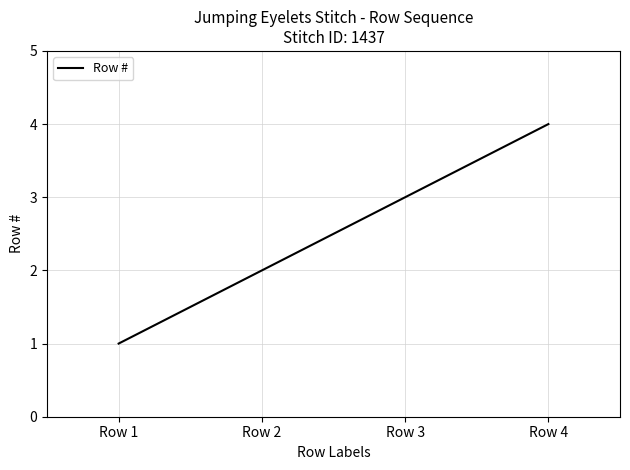

Rank the categories by value from highest to lowest.

Row 4, Row 3, Row 2, Row 1